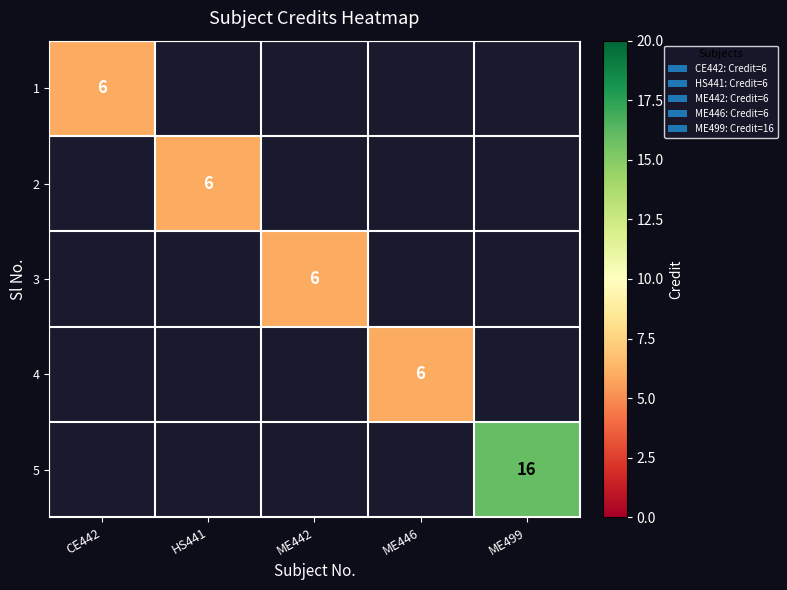

The value of 3 at ME442 is 10. True or false?

False